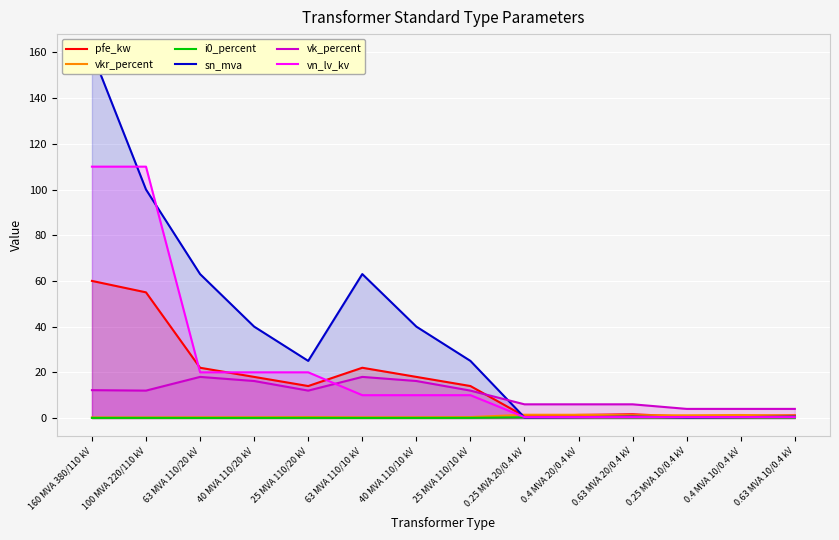

Where is the first local minimum for i0_percent?

63 MVA 110/20 kV